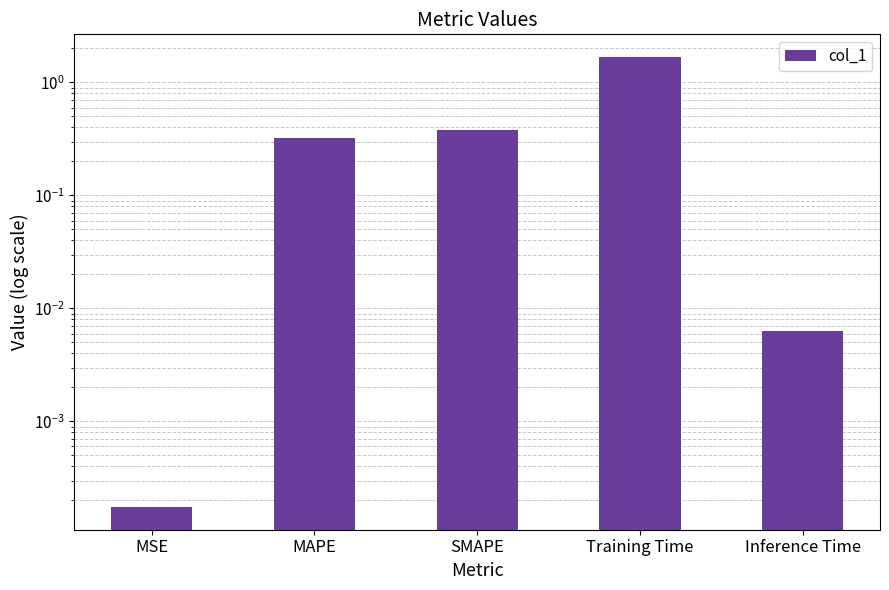

Reading right to left, transcribe all the data shown in this chart.

Inference Time=0.0	Training Time=1.7	SMAPE=0.4	MAPE=0.3	MSE=0.0